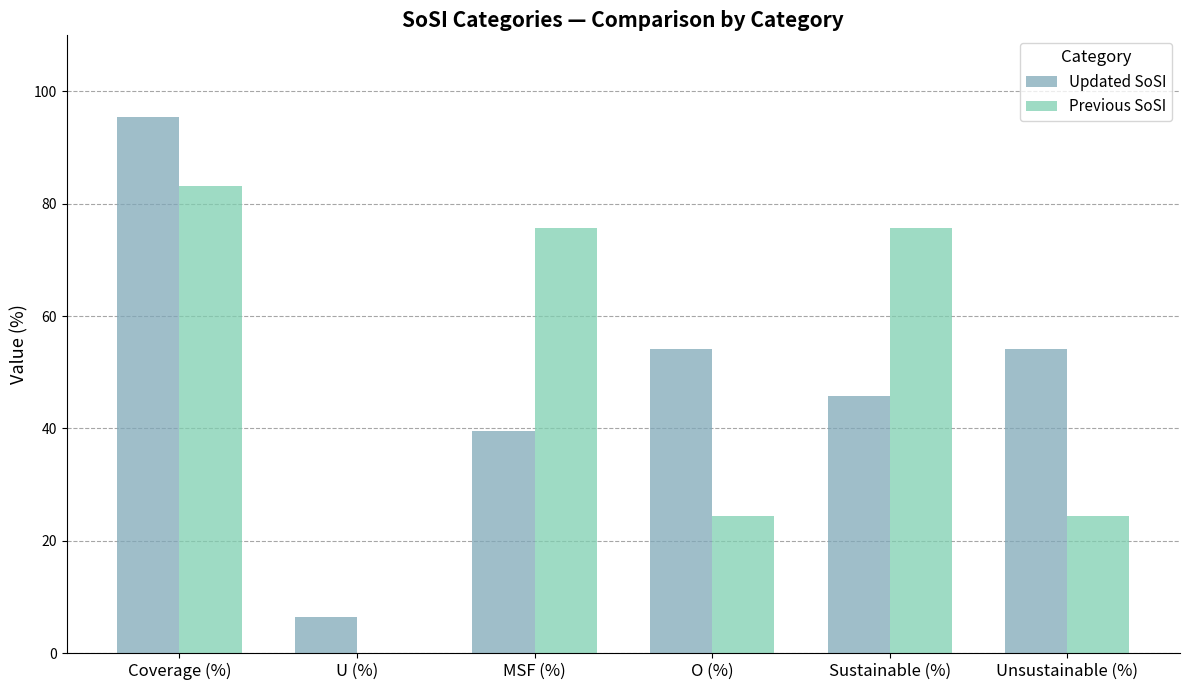

What is the value of the Previous SoSI bar at the 5th from the left?

75.6